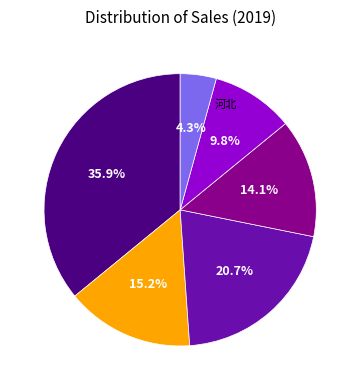

To the nearest percent, what is the difference between the largest and smallest slice percentages?

32%